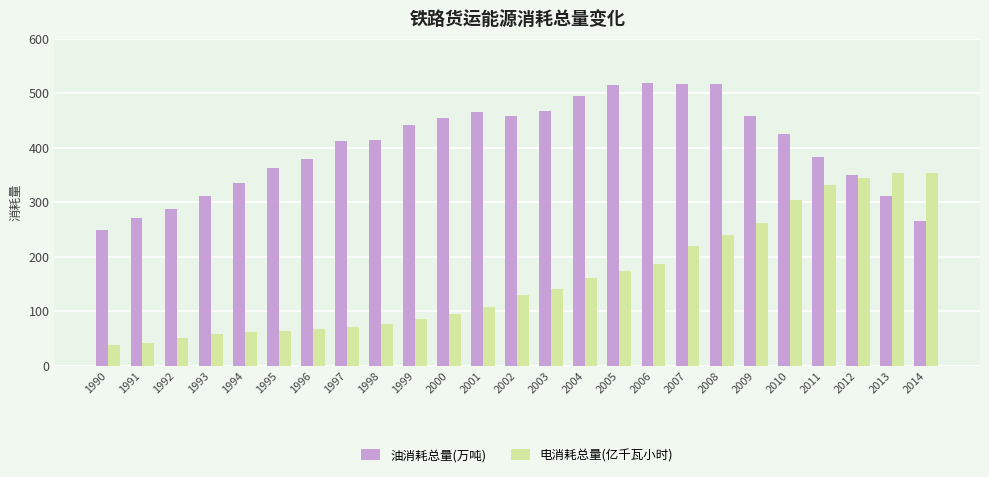

What is the value of the 油消耗总量(万吨) bar at the 24th from the left?

310.9